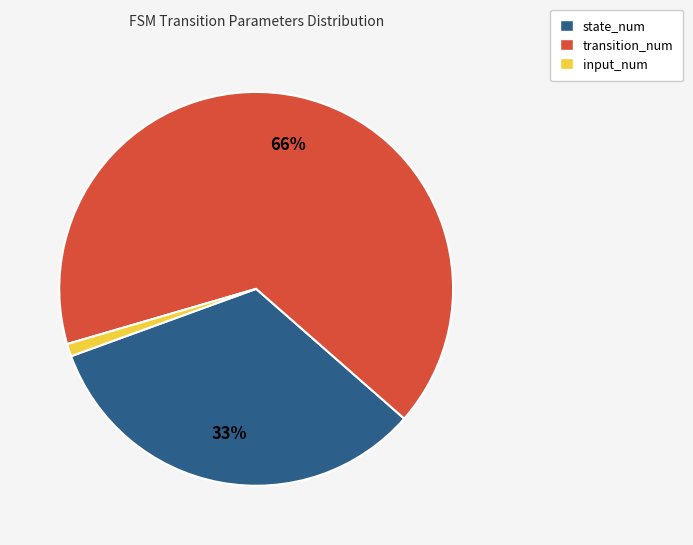

Which has a higher value, state_num or input_num?

state_num